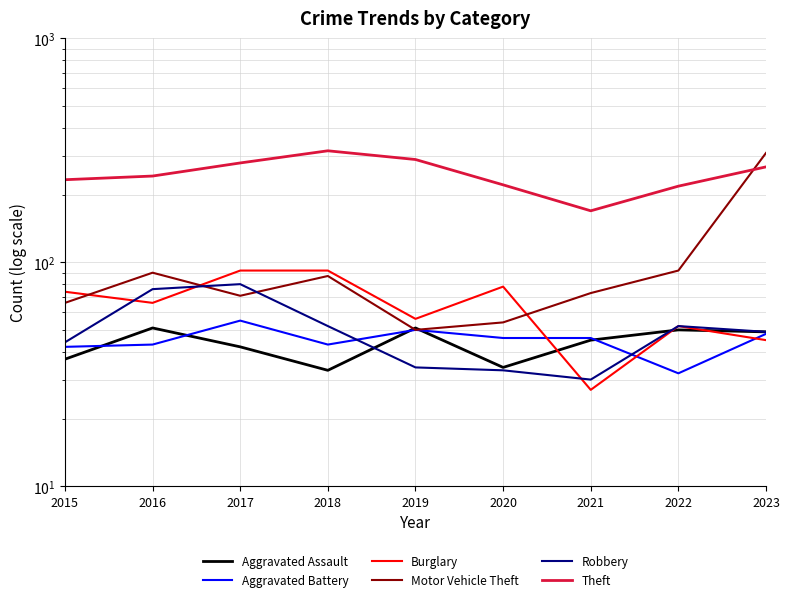

At which category does Theft reach its first local peak?

2018